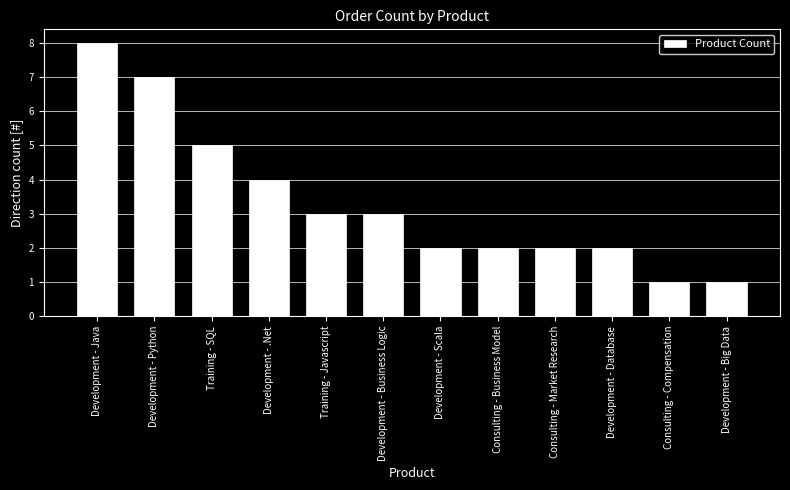

Which category has the highest value across all series?

Development - Java